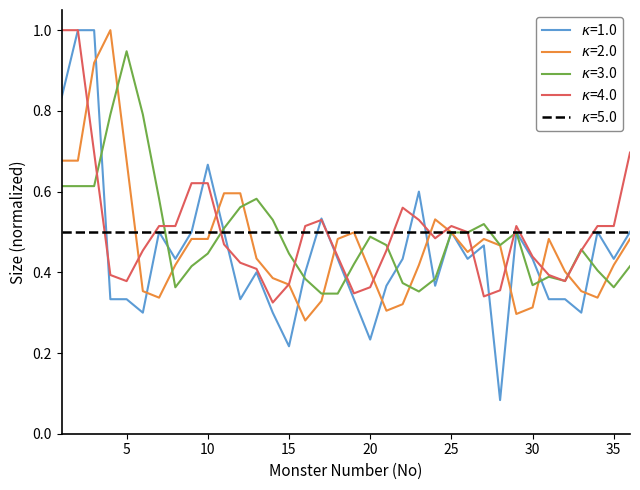

The chart shows a value of 0.4 at 21. True or false?

True